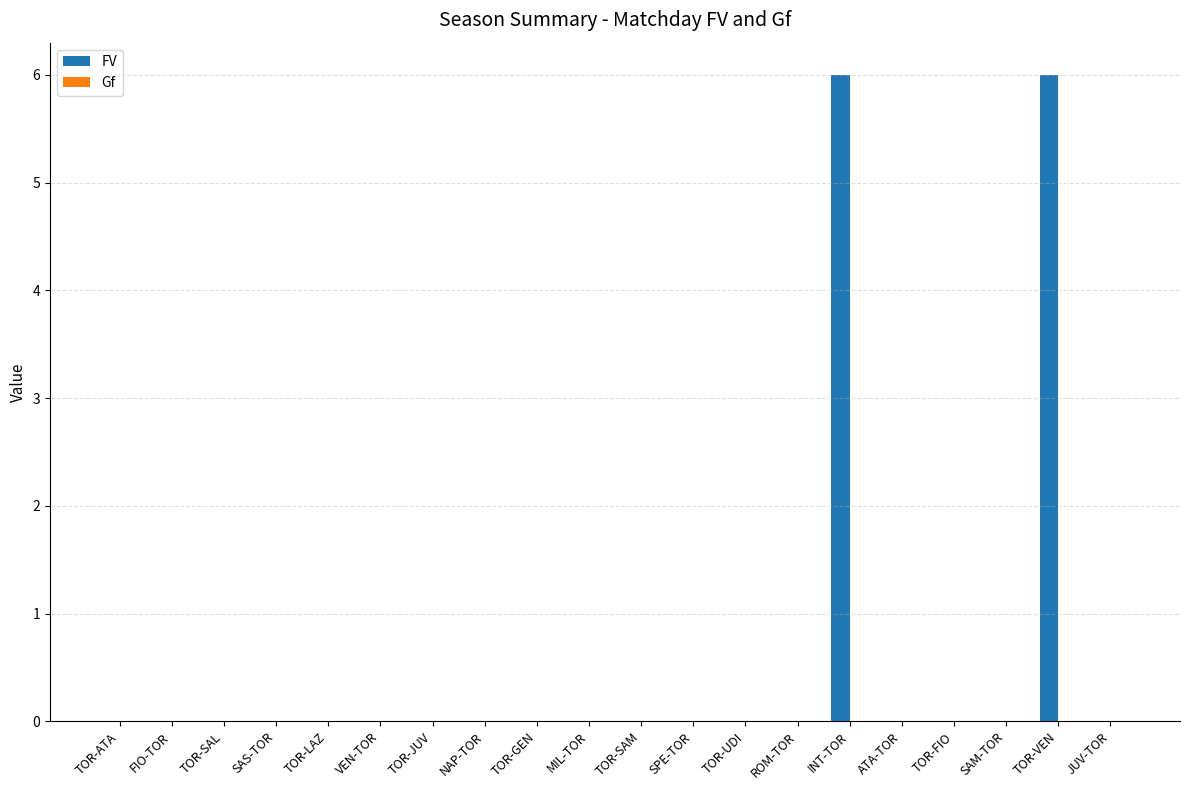

Is it true that the value at SPE-TOR is -3?

False